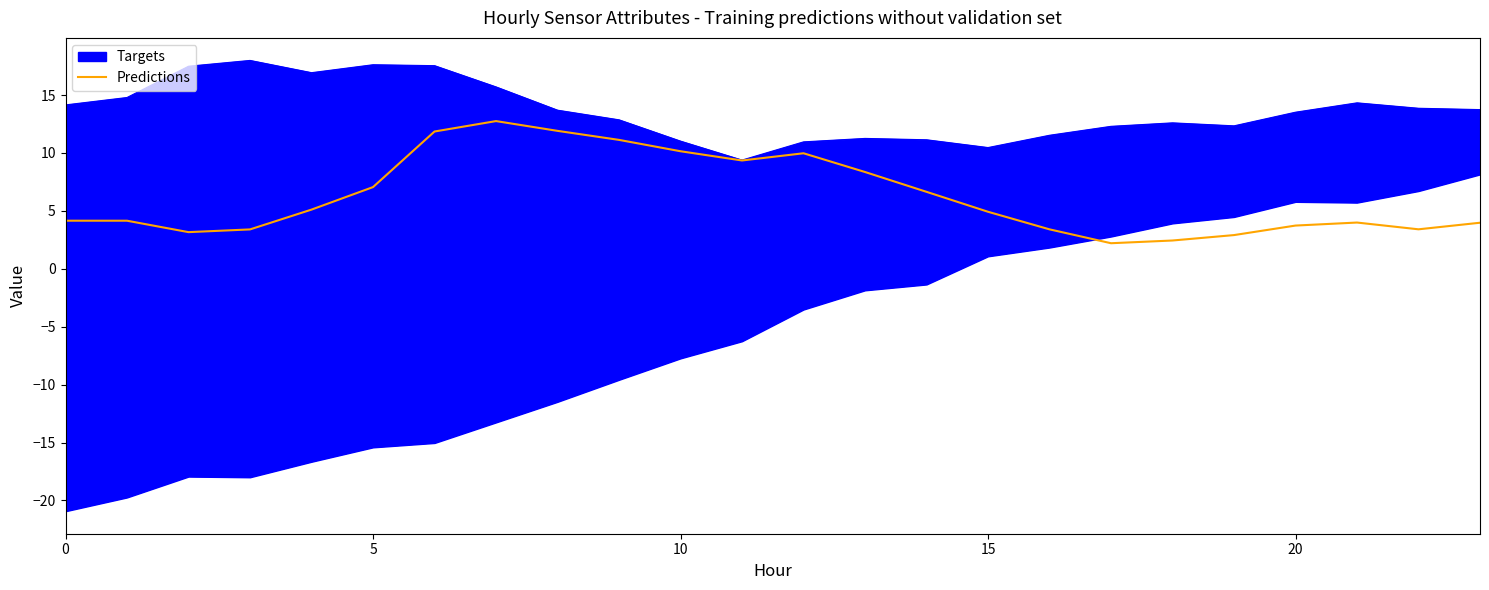

What is the approximate value at 20?

3.7